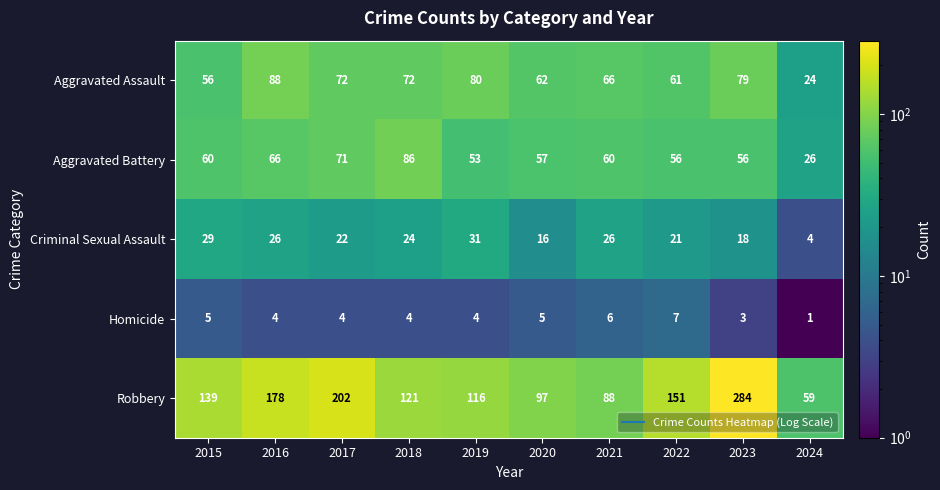

What is the spread (max minus min) of values at 2016?

174